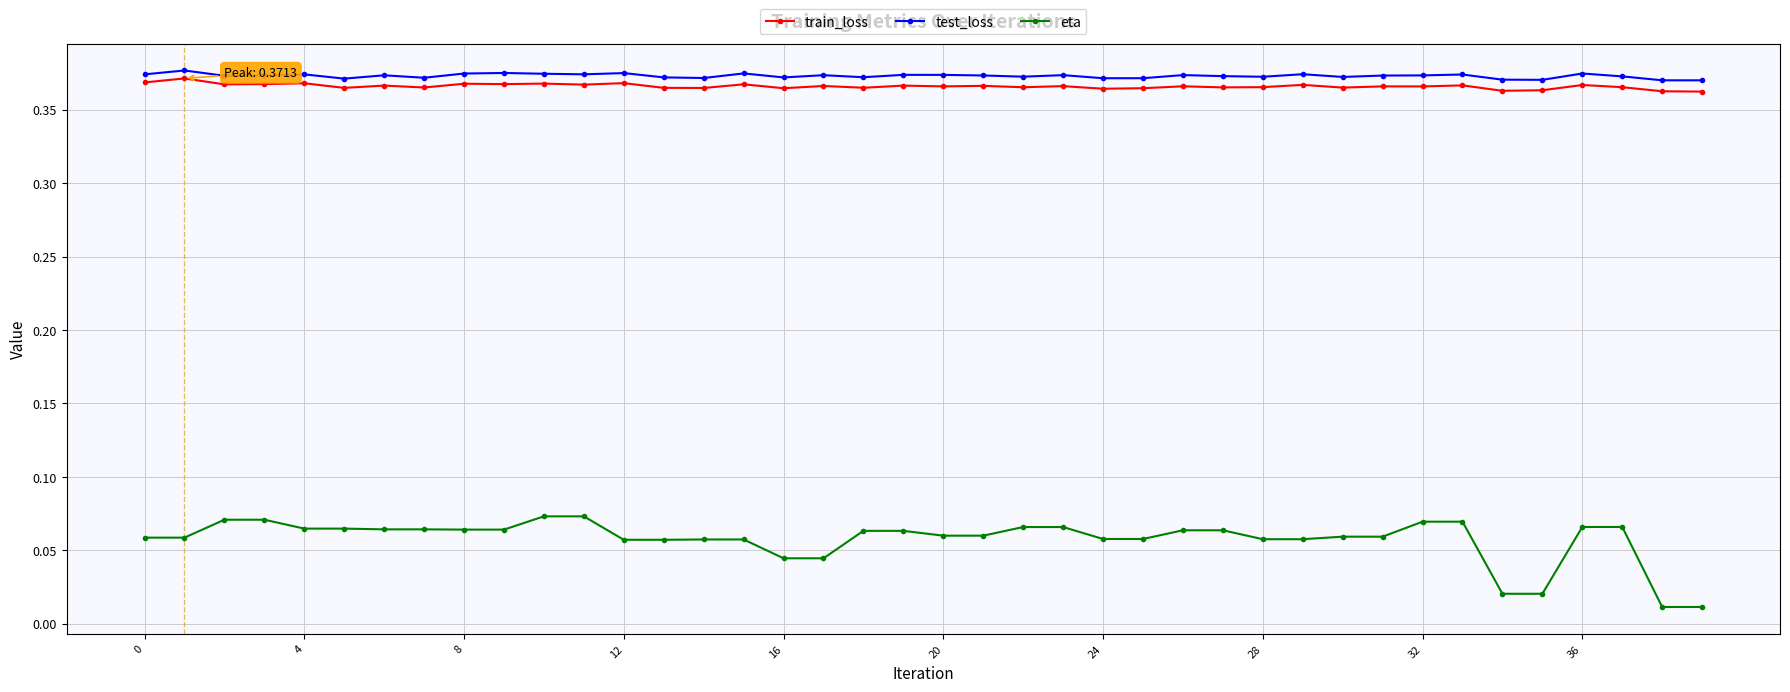

What are all the series names shown in the legend?

train_loss, test_loss, eta